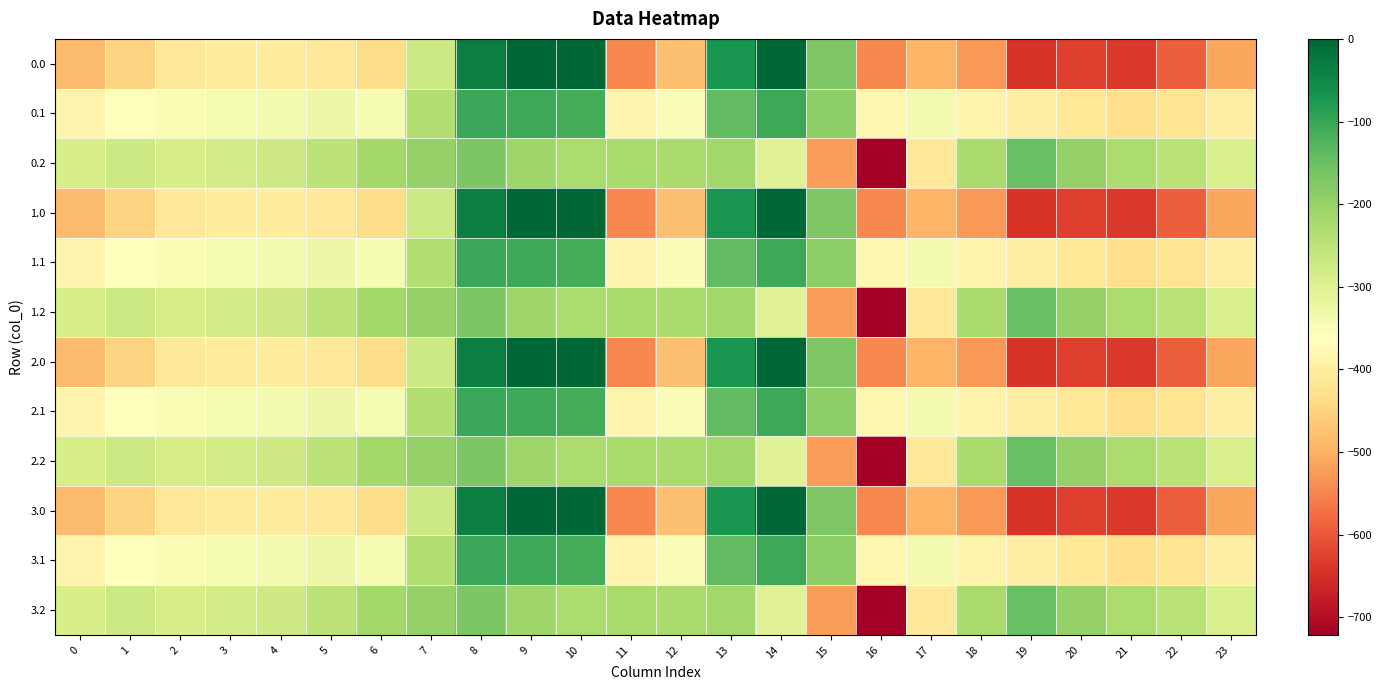

At which category is the sum across all series the highest?

8